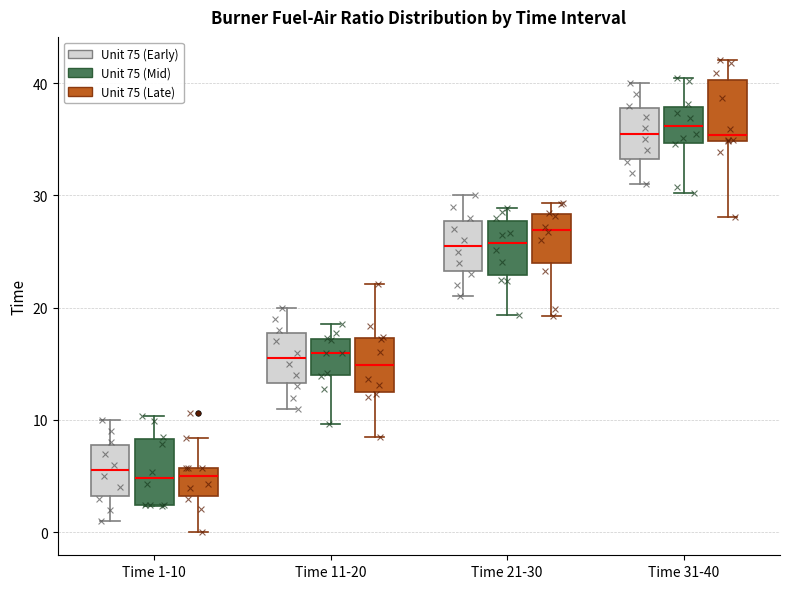

Reading left to right, read every box against the y-axis: the position of its median line, the range the box covers, and the ends of its whiskers. The values are not printed on the chart, so give them approximately, as read against the axis.

Time 1-10 (Unit 75 (Early)): median 6, box 3 to 8, whiskers 1 to 10
Time 1-10 (Unit 75 (Mid)): median 5, box 2 to 8, whiskers 2 to 10
Time 1-10 (Unit 75 (Late)): median 5, box 3 to 6, whiskers 0 to 8
Time 11-20 (Unit 75 (Early)): median 16, box 13 to 18, whiskers 11 to 20
Time 11-20 (Unit 75 (Mid)): median 16, box 14 to 17, whiskers 10 to 19
Time 11-20 (Unit 75 (Late)): median 15, box 12 to 17, whiskers 9 to 22
Time 21-30 (Unit 75 (Early)): median 26, box 23 to 28, whiskers 21 to 30
Time 21-30 (Unit 75 (Mid)): median 26, box 23 to 28, whiskers 19 to 29
Time 21-30 (Unit 75 (Late)): median 27, box 24 to 28, whiskers 19 to 29
Time 31-40 (Unit 75 (Early)): median 36, box 33 to 38, whiskers 31 to 40
Time 31-40 (Unit 75 (Mid)): median 36, box 35 to 38, whiskers 30 to 40
Time 31-40 (Unit 75 (Late)): median 35 (just above the box's lower edge), box 35 to 40, whiskers 28 to 42